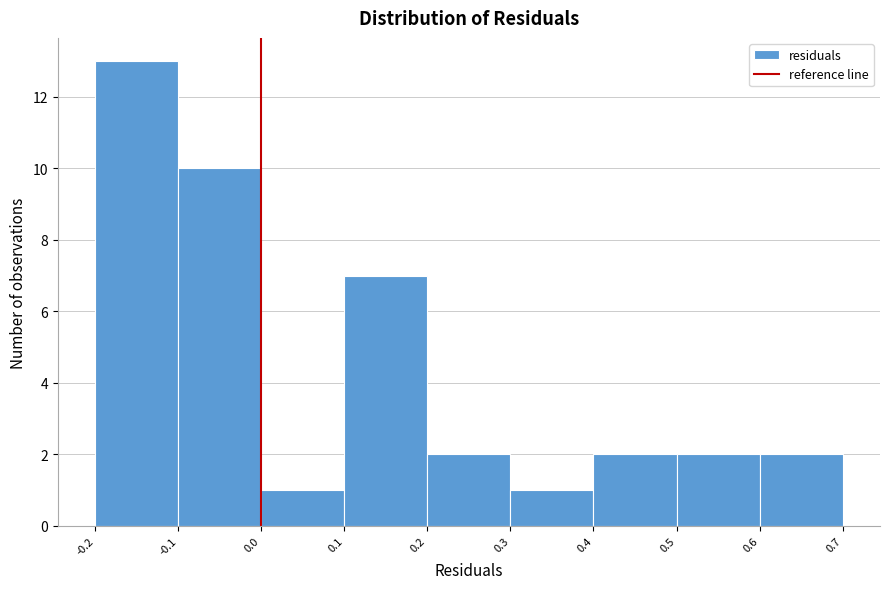

Which range on the x-axis has the tallest bar?

-0.2 to -0.1